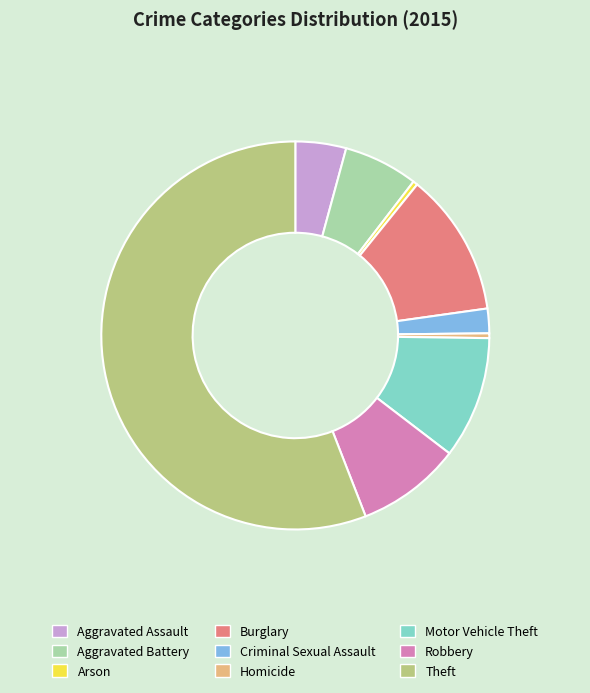

Combined, do Criminal Sexual Assault and Motor Vehicle Theft account for over 50%?

No